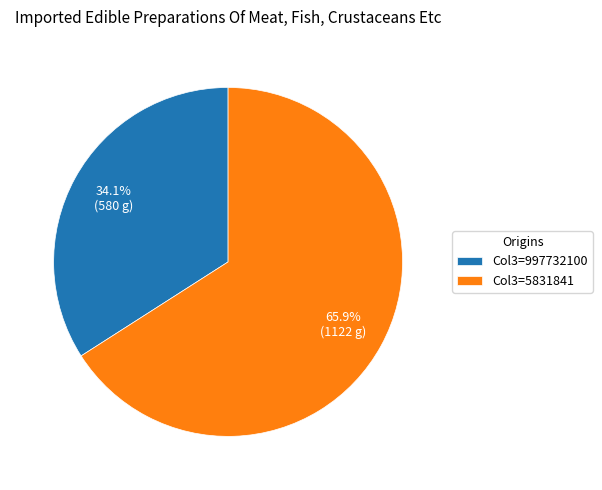

Which slice is the smallest?

Col3=997732100